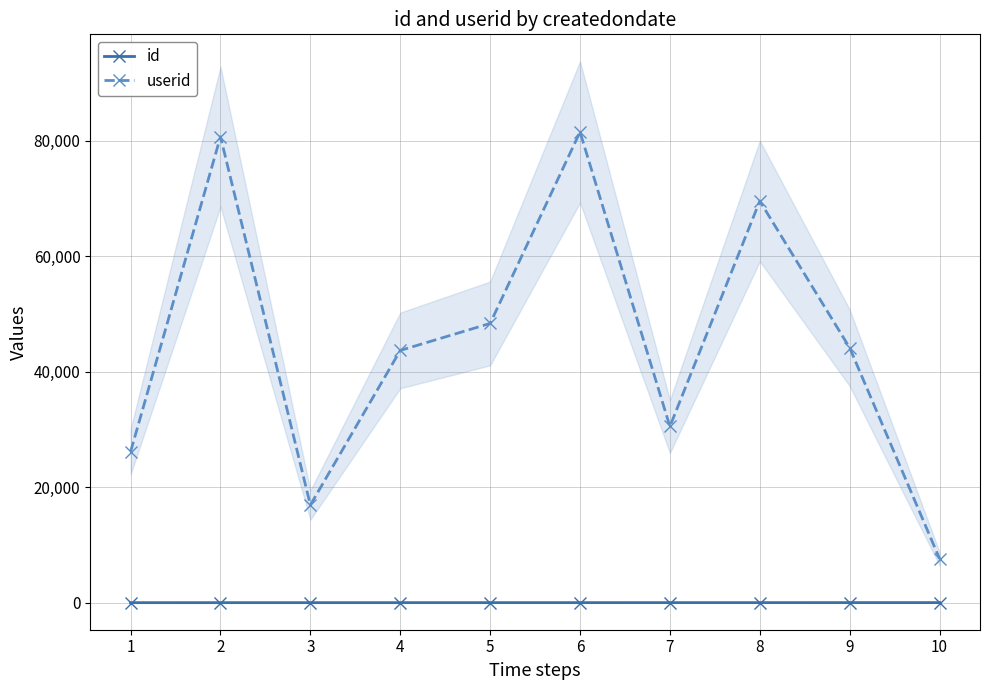

Between 6 and 9, which series saw the biggest shift?

userid